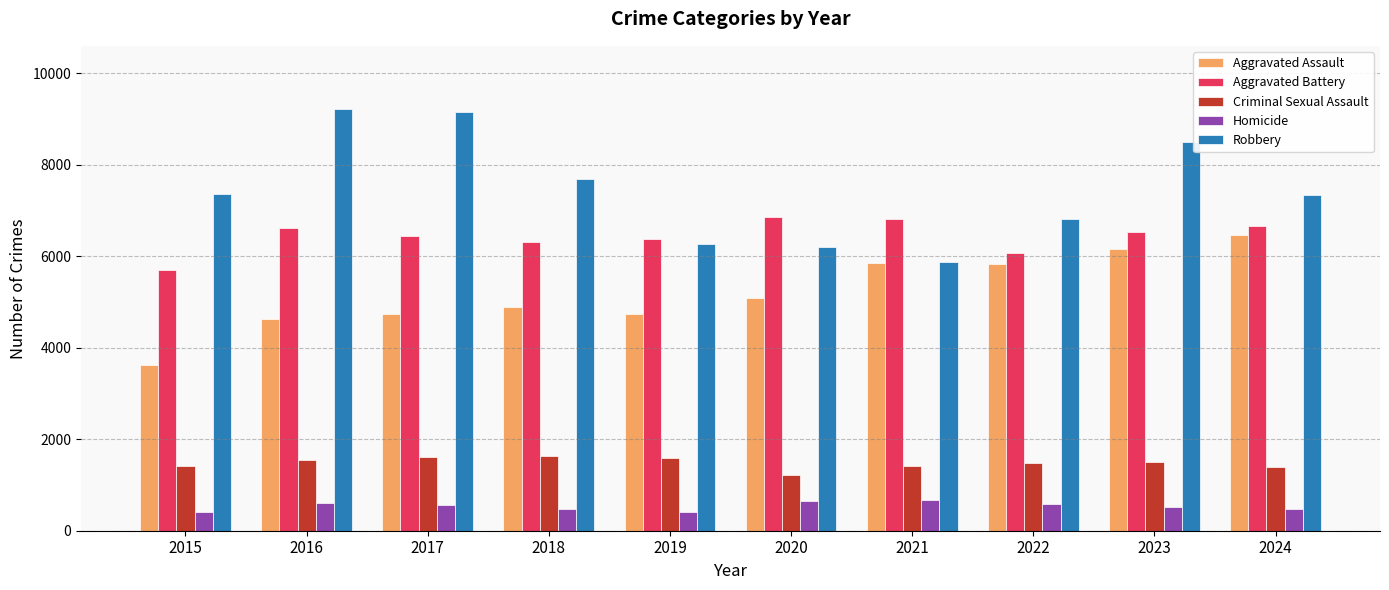

Is it true that Aggravated Battery equals 2676 at 2018?

False